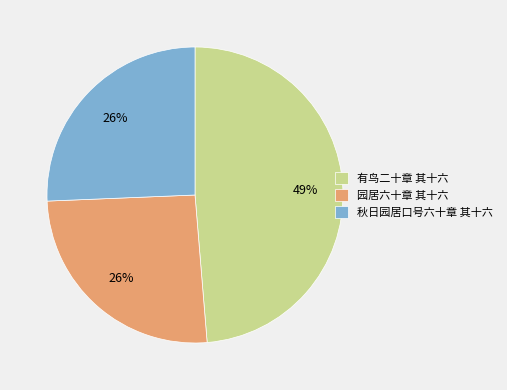

True or false: 秋日园居口号六十章 其十六 accounts for 39% of the total.

False